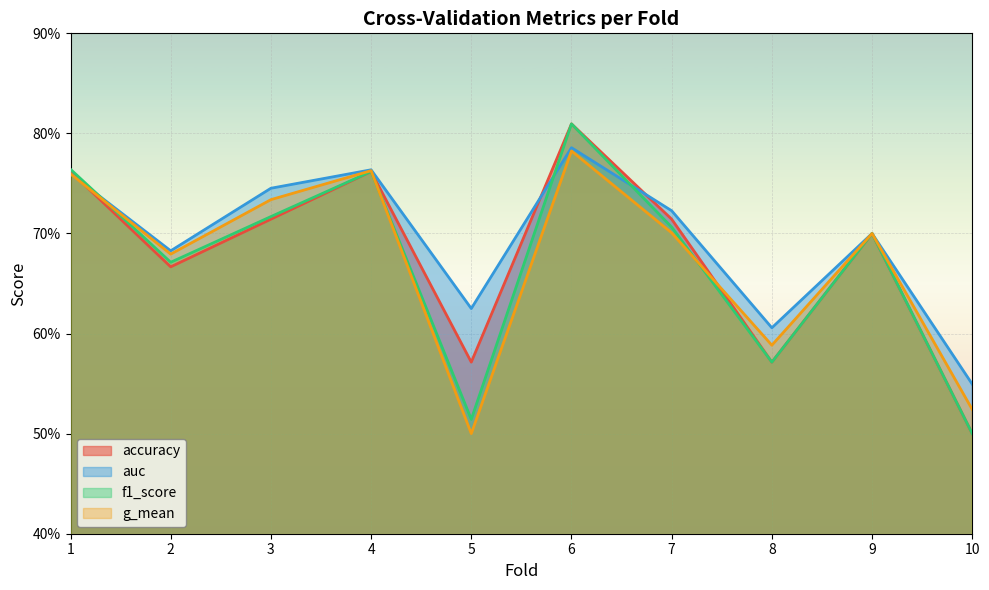

True or false: accuracy has more than 0 points higher than both neighbors.

True